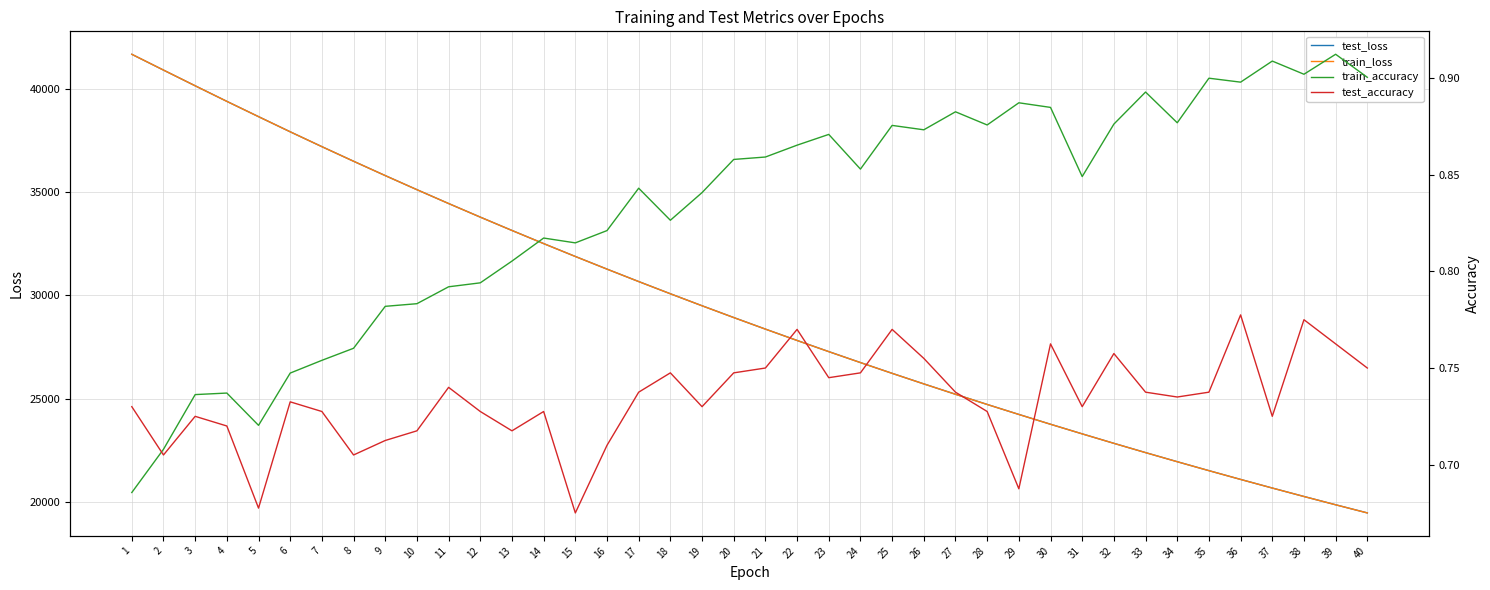

The test_loss series shows 23998.8 at 8. True or false?

False